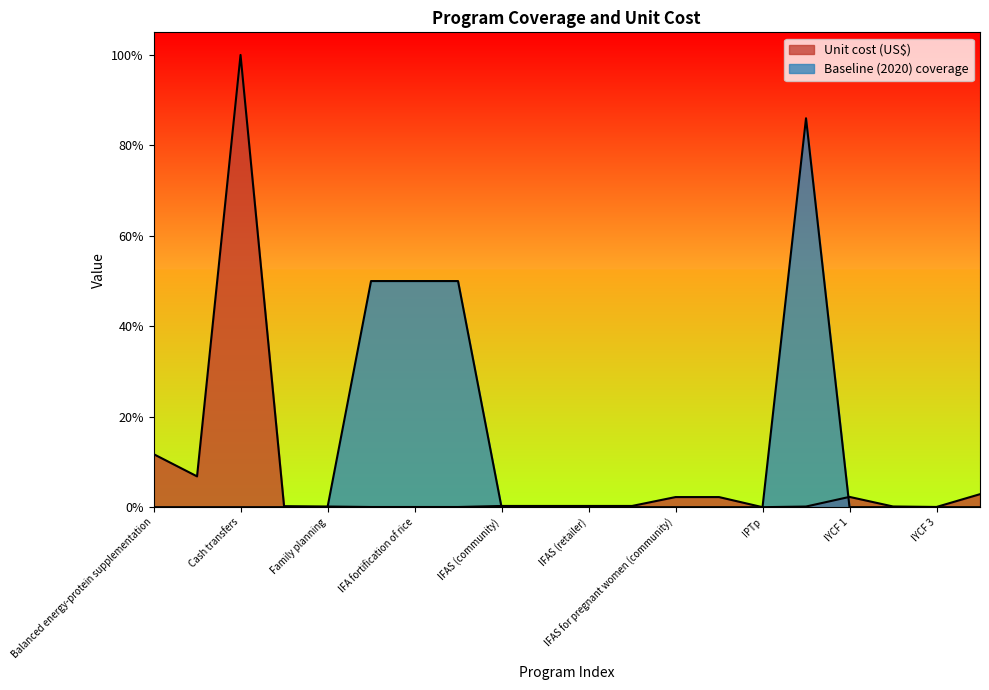

Rank the categories by Unit cost (US$) value from lowest to highest.

IPTp, IFA fortification of maize, IFA fortification of rice, IFA fortification of wheat flour, IYCF 3, Iron and iodine fortification of salt, Family planning, IYCF 2, Delayed cord clamping, IFAS (community), IFAS (health facility), IFAS (retailer), IFAS (school), IFAS for pregnant women (community), IFAS for pregnant women (health facility), IYCF 1, Kangaroo mother care, Calcium supplementation, Balanced energy-protein supplementation, Cash transfers